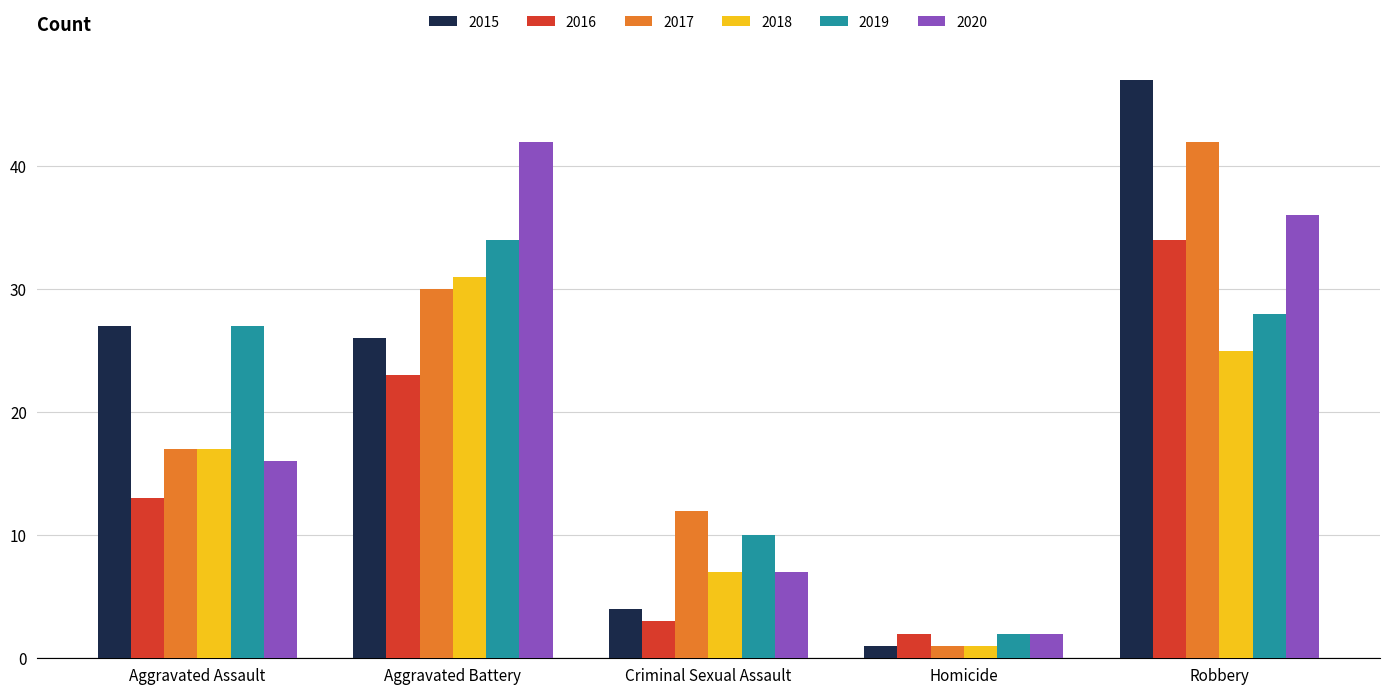

What position from the left is Criminal Sexual Assault?

3